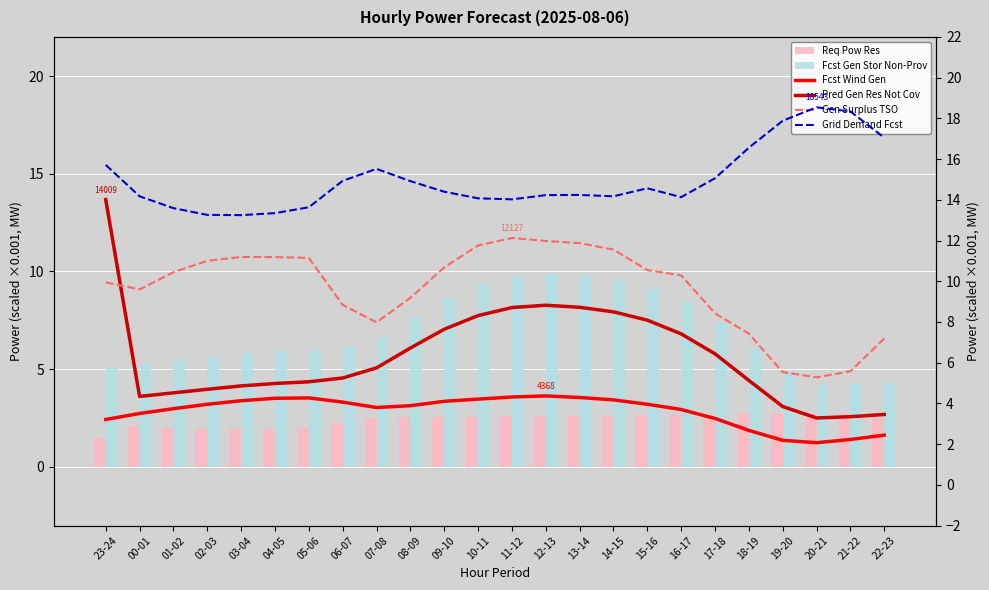

Rank the series by their maximum value, from lowest to highest.

req_pow_res, fcst_wi_tot_gen, fcst_gen_unit_stor_non_prov, gen_surplus_avail_tso_above, pred_gen_res_not_cov, grid_demand_fcst